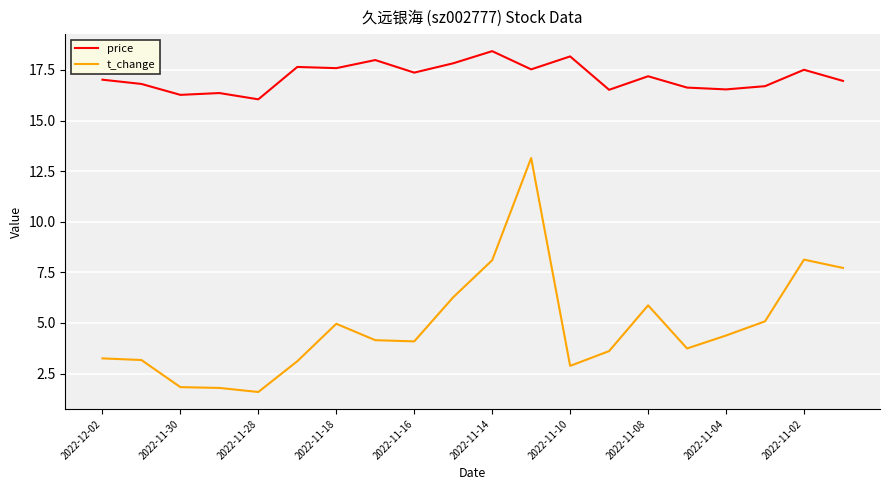

Which series has the largest total across all categories?

price